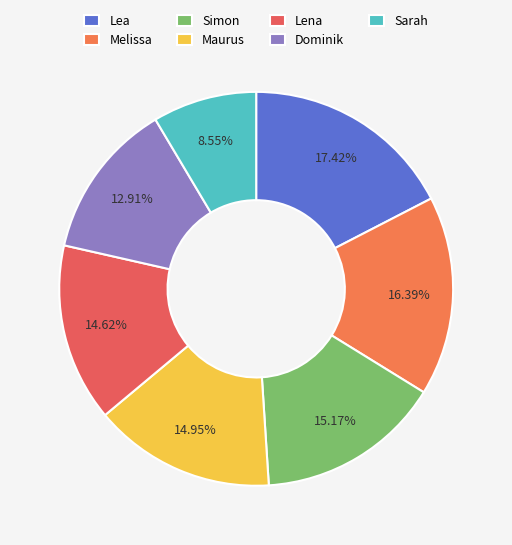

What is the total percentage of Simon and Melissa?

31.6%